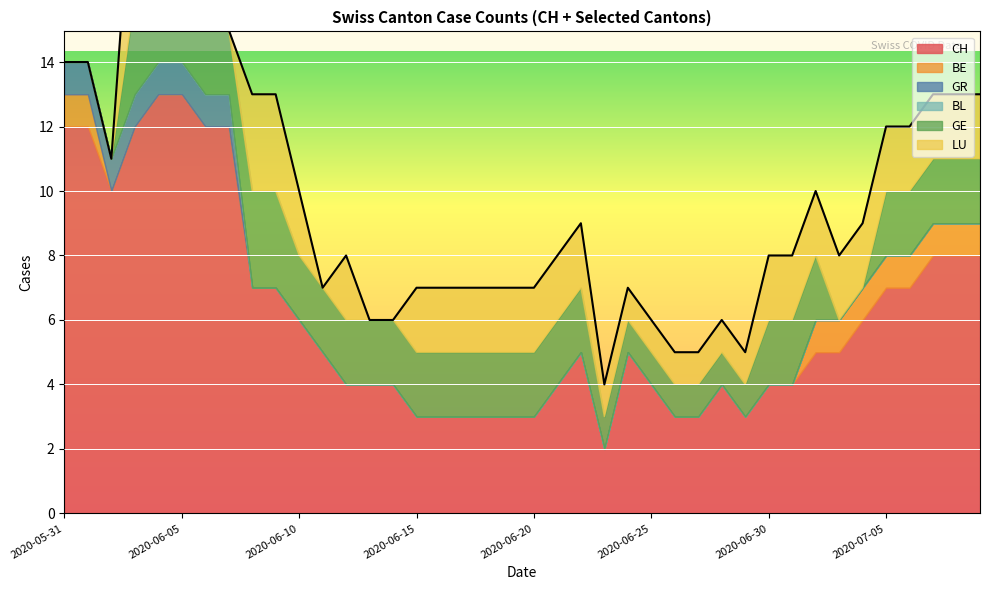

What are all the series names shown in the legend?

CH, BE, GR, BL, GE, LU